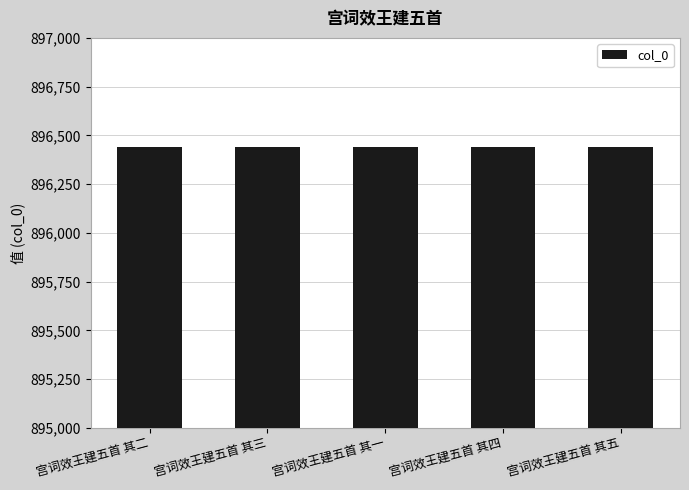

What is the smallest value displayed?

896439